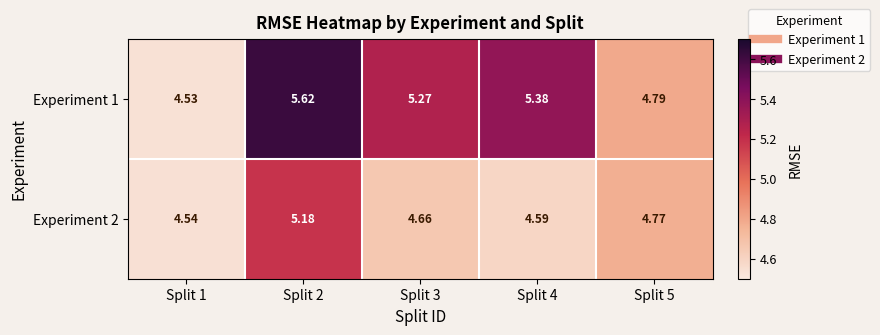

Which series has the largest total across all categories?

Experiment 1